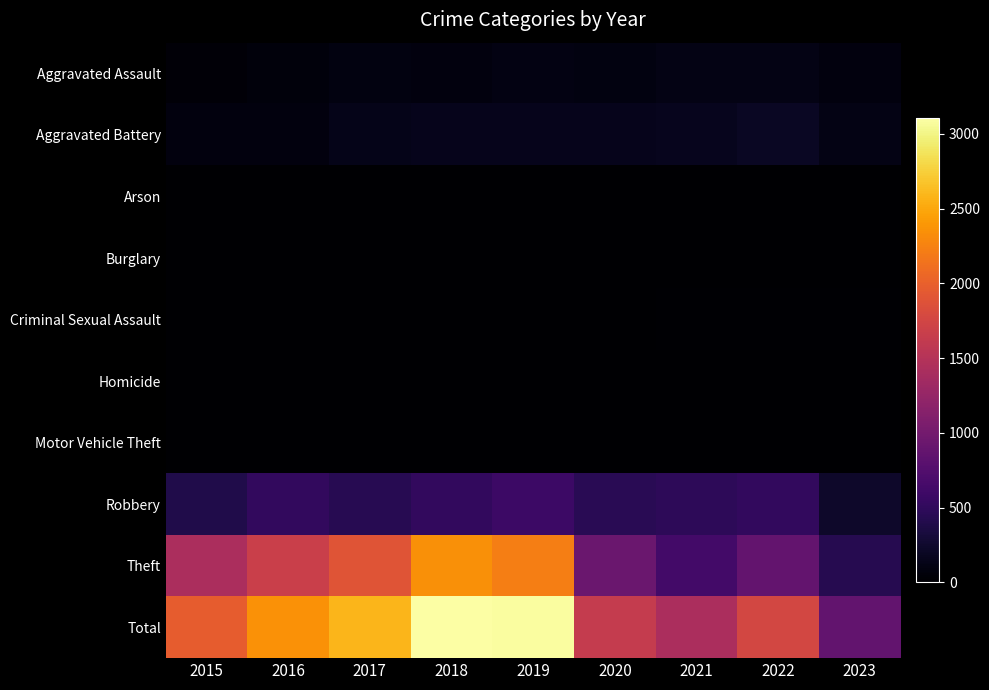

Which series changed the most between 2015 and 2022?

Theft